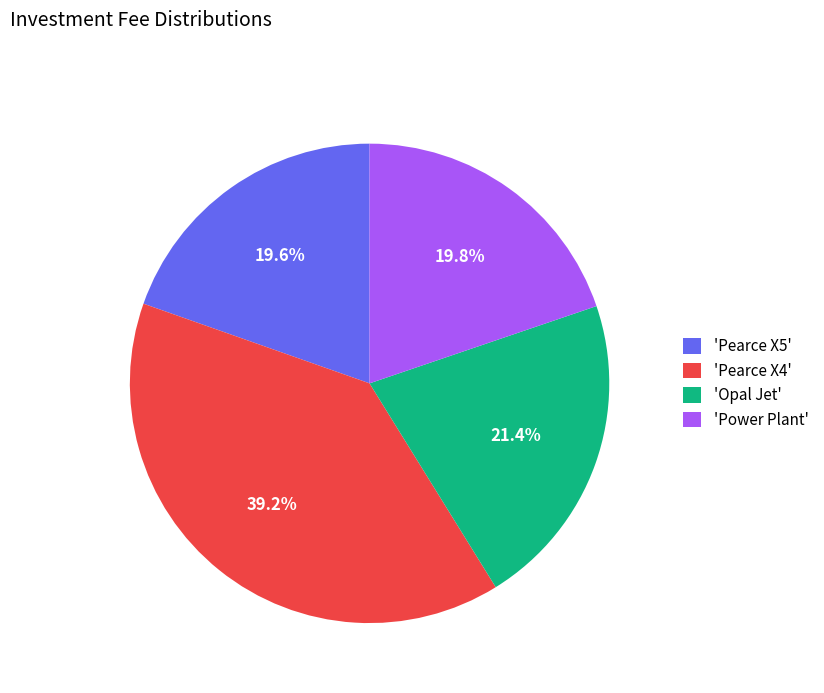

Approximately how many times larger is the value at 'Power Plant' compared to 'Pearce X4'?

0.5